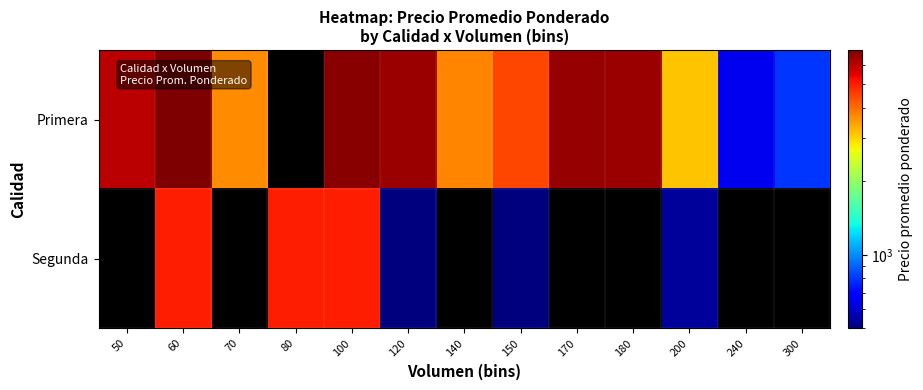

Which has a higher value, 140 or 70?

140